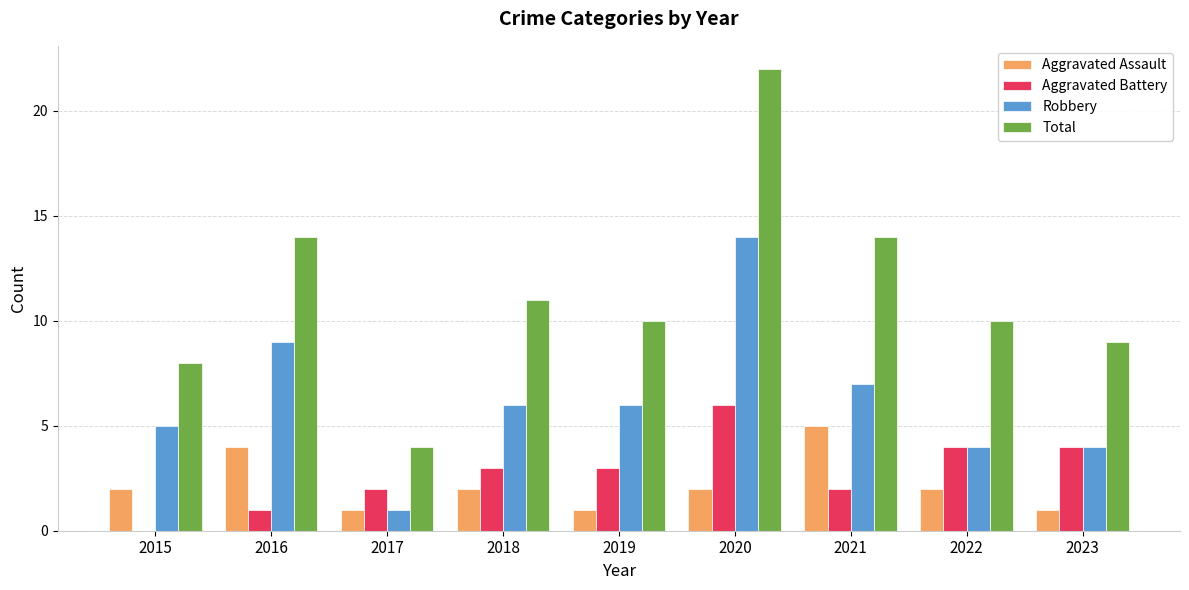

Where is Robbery nearest to the value 7?

2021